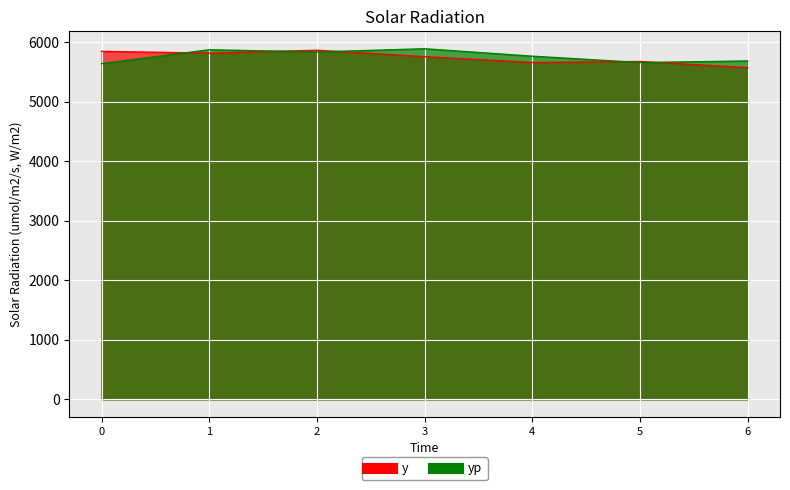

Reading right to left, transcribe all the data shown in this chart.

y: 6=5572.0	5=5676.0	4=5659.0	3=5757.4	2=5864.8	1=5816.2	0=5846.2
yp: 6=5684.9	5=5658.2	4=5765.0	3=5889.9	2=5835.5	1=5872.8	0=5640.2